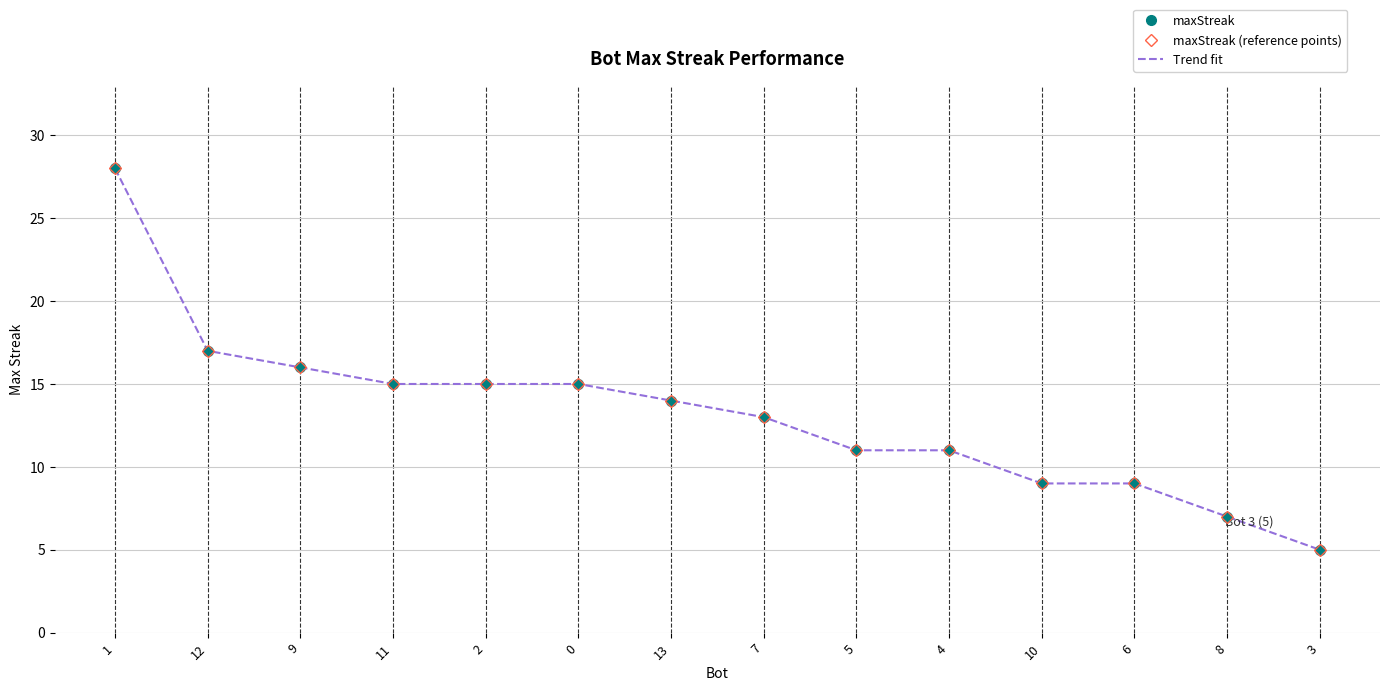

What is the average value of the Trend fit series?

13